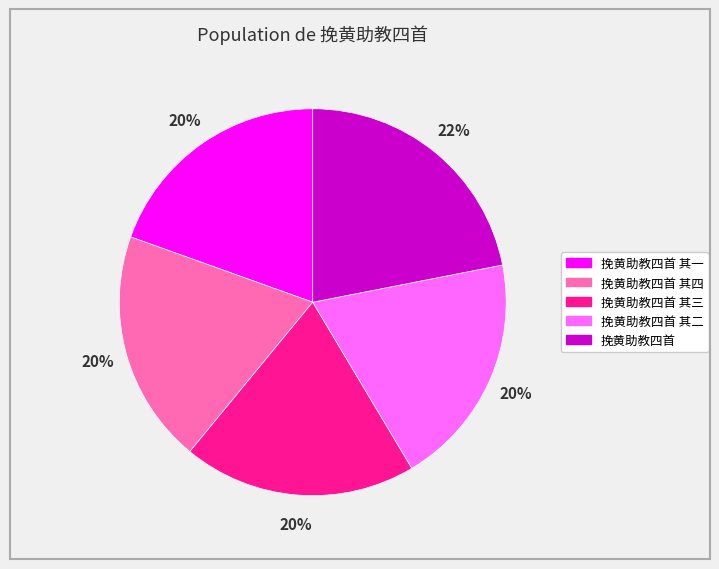

To the nearest percent, what is the average slice percentage?

20%